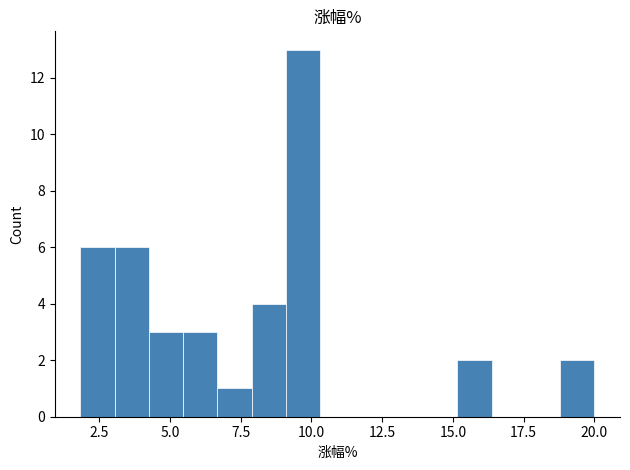

Around what value on the x-axis is the tallest bar? Give the approximate position of its centre, as read against the axis.

9.5